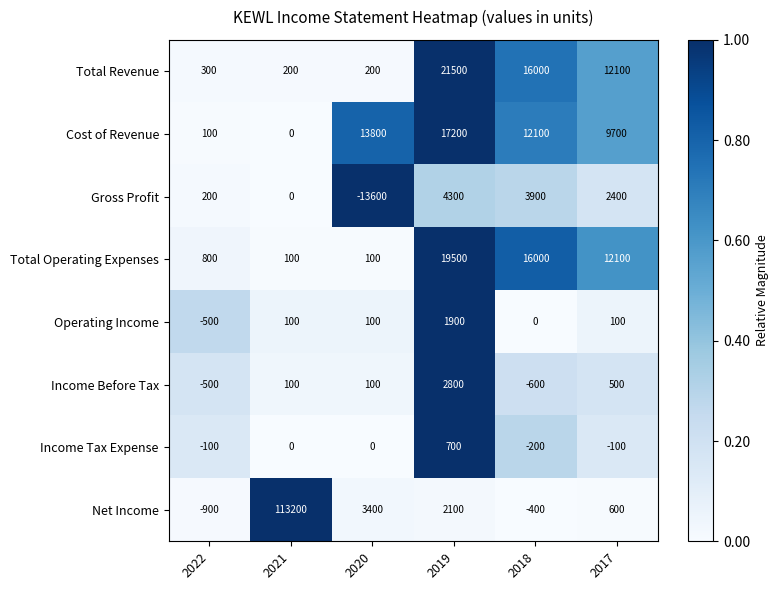

List the series in order of their peak value, lowest first.

Income Tax Expense, Operating Income, Income Before Tax, Gross Profit, Cost of Revenue, Total Operating Expenses, Total Revenue, Net Income